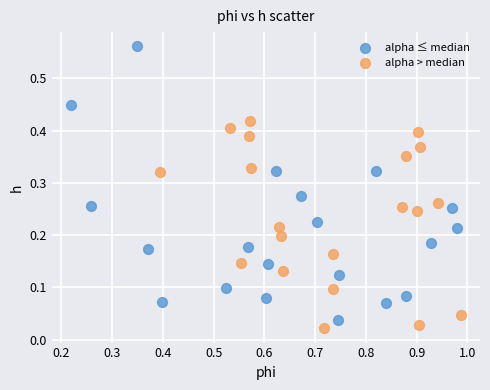

What are all the series names shown in the legend?

alpha ≤ median, alpha > median